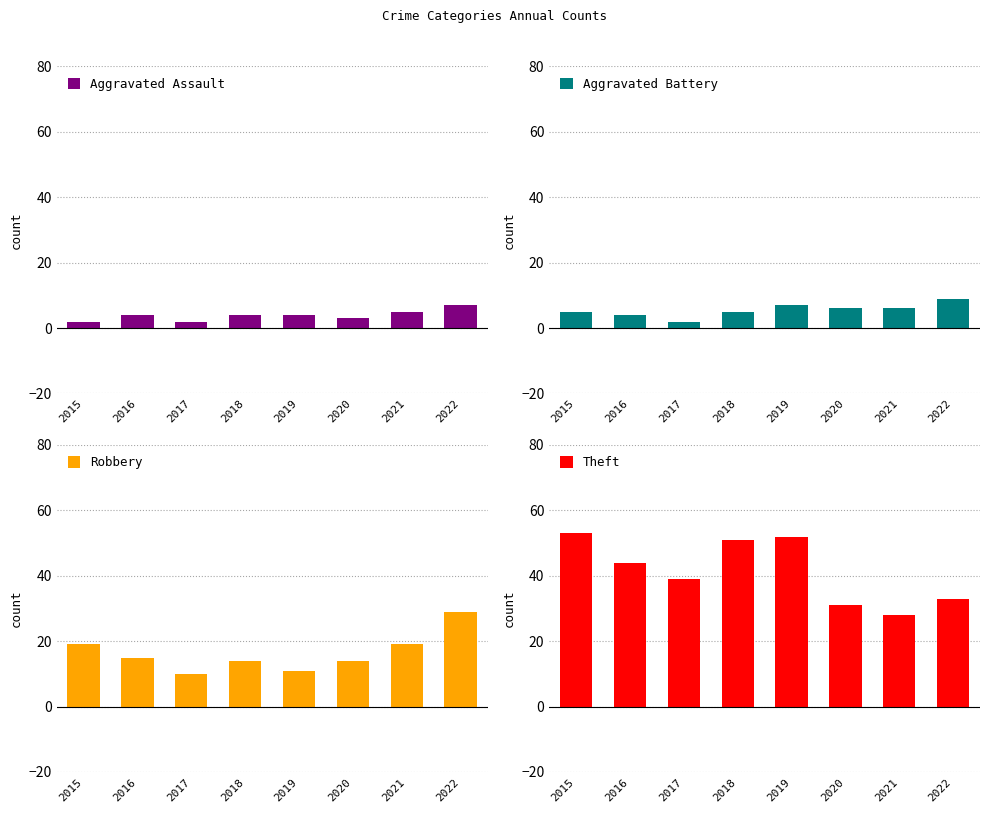

How many groups of bars are there?

8